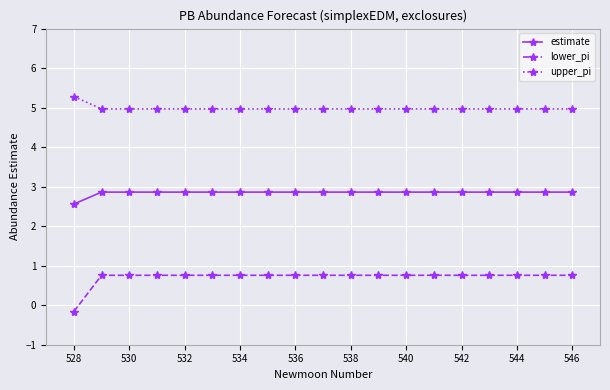

True or false: estimate and upper_pi cross at least once.

False